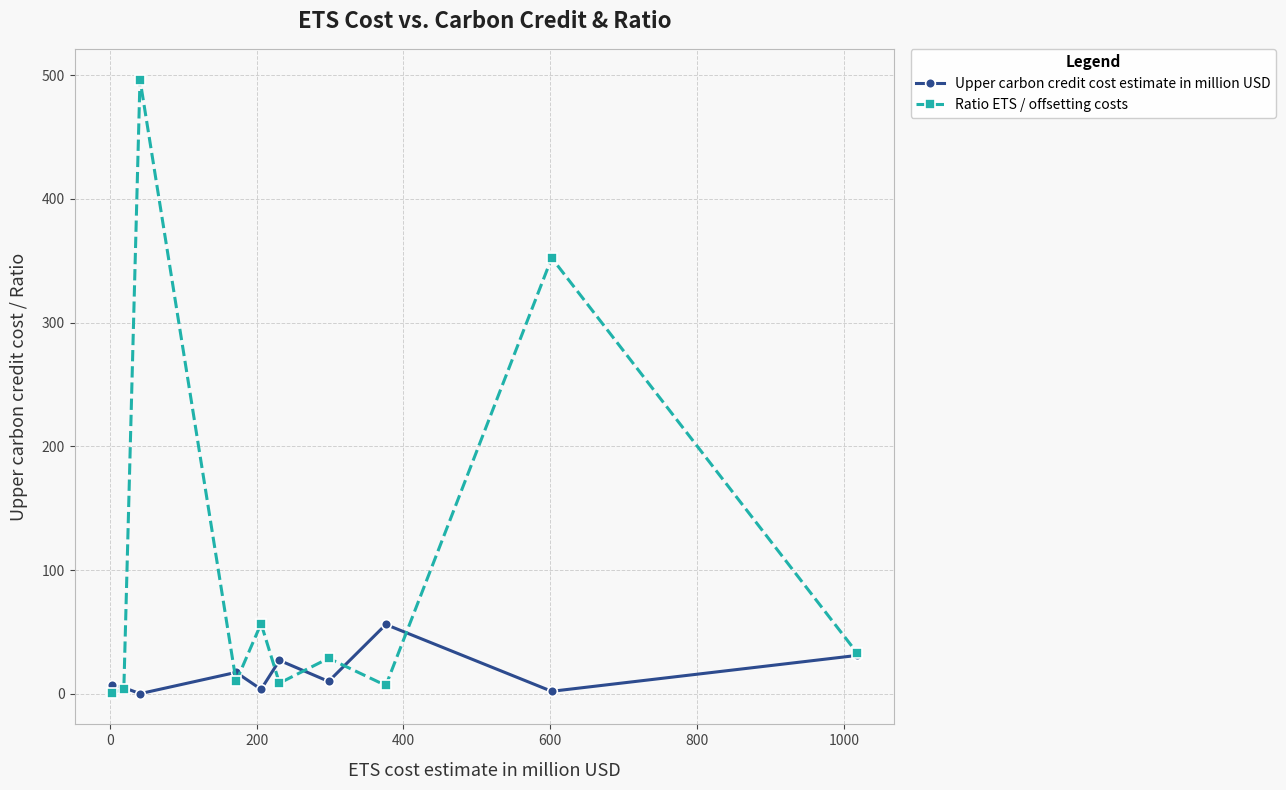

Rank the series by their maximum value, from highest to lowest.

Ratio ETS / offsetting costs, Upper carbon credit cost estimate in million USD